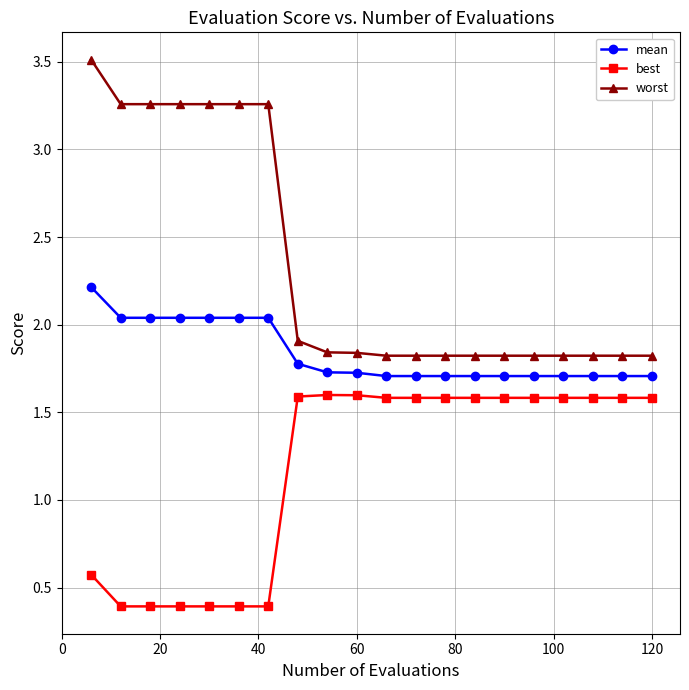

At how many categories does at least one series exceed 2?

7